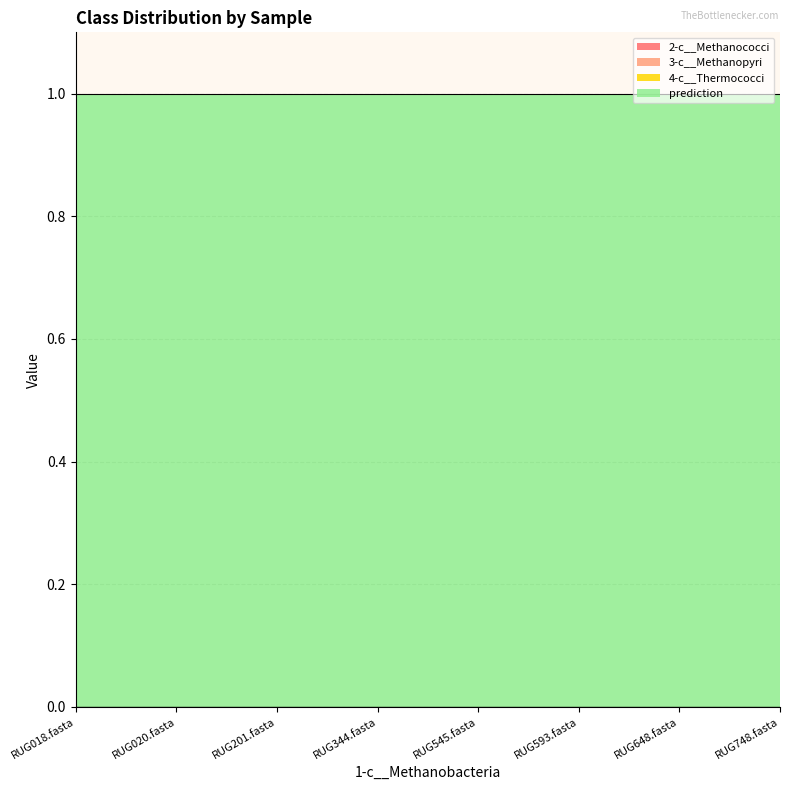

Reading left to right, list all the values displayed in this chart.

2-c__Methanococci: 0	0	0	0	0	0	0	0
3-c__Methanopyri: 0	0	0	0	0	0	0	0
4-c__Thermococci: 0	0	0	0	0	0	0	0
prediction: 1	1	1	1	1	1	1	1